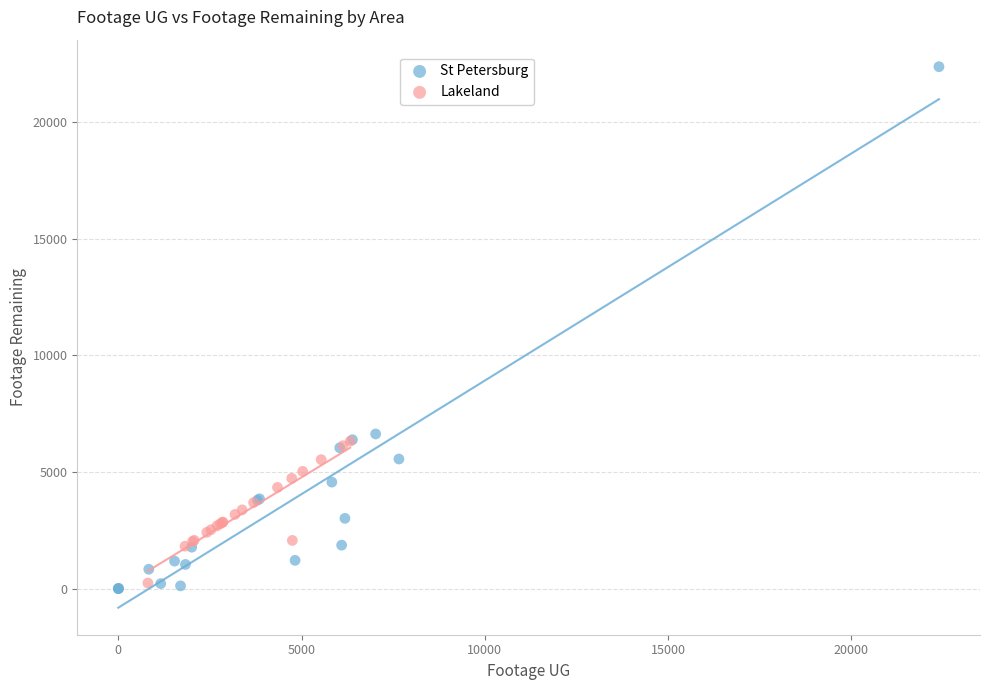

Which series contains the highest Y value?

St Petersburg